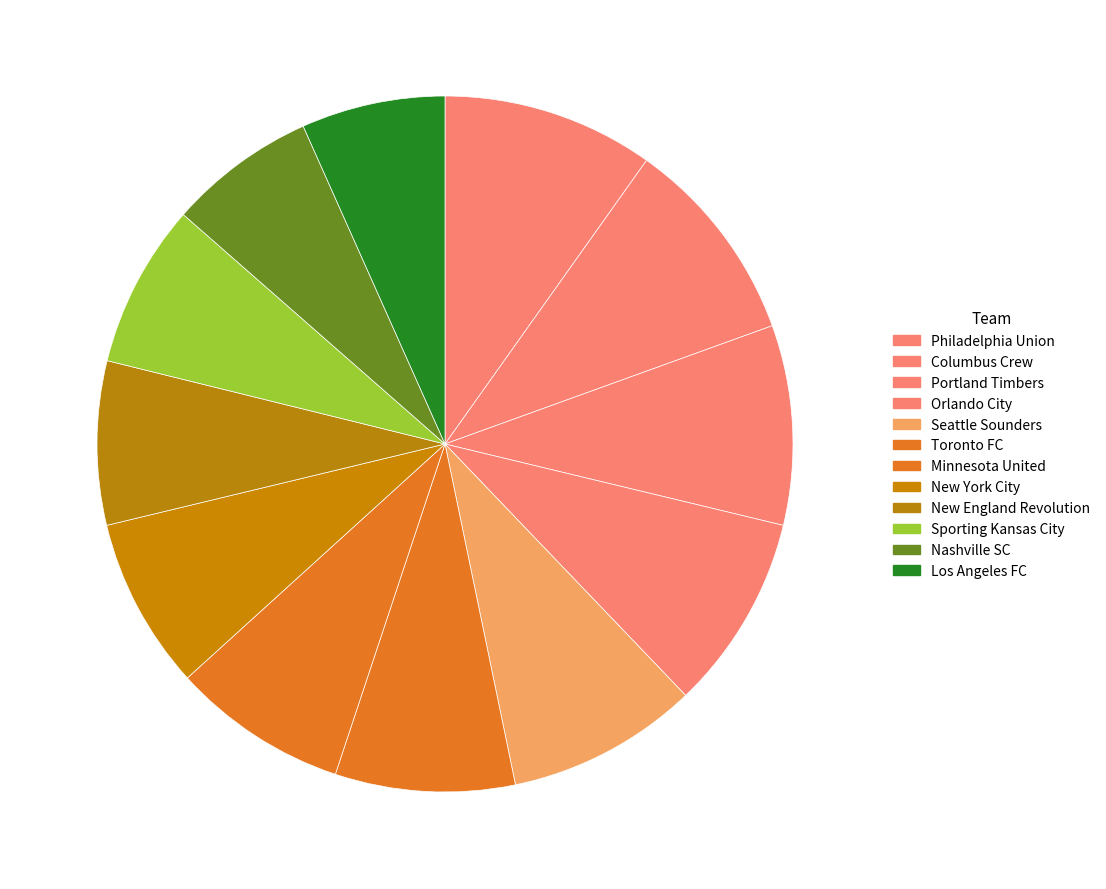

Is it true that Columbus Crew is 24% of the pie?

False